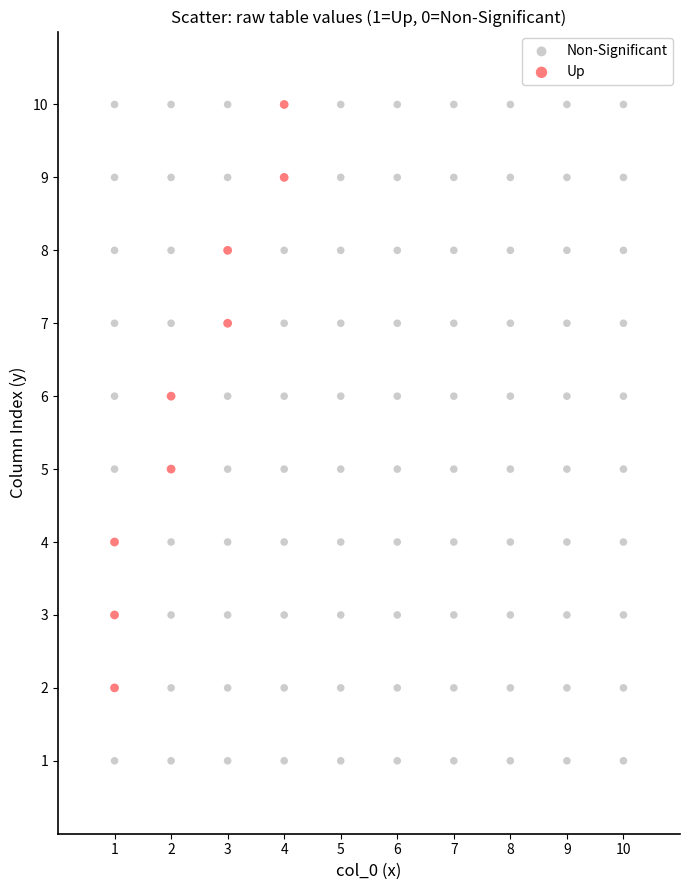

Which series has the largest Y range (max minus min)?

Non-Significant